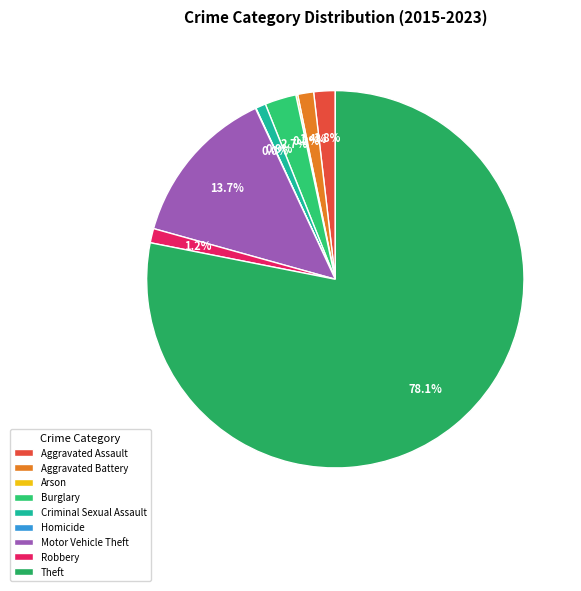

What is the majority slice?

Theft